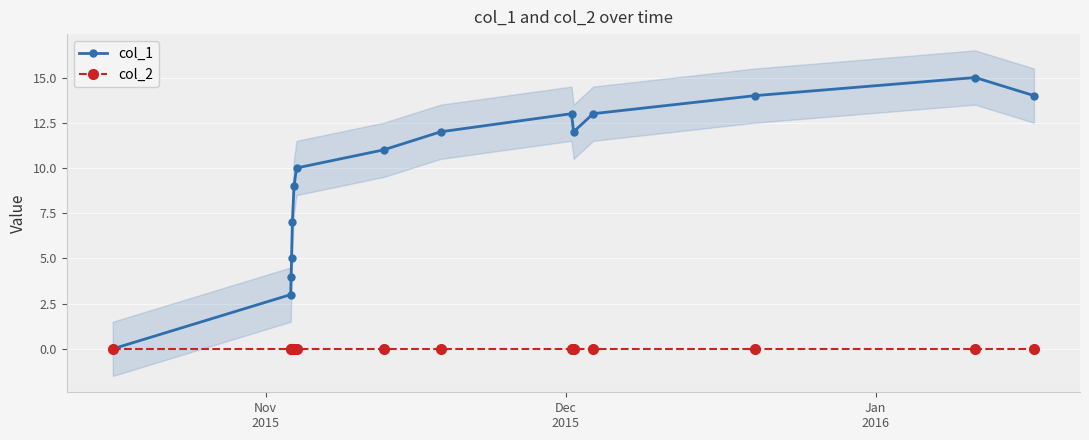

In col_1, how many points are higher than both neighbors (excluding endpoints)?

2